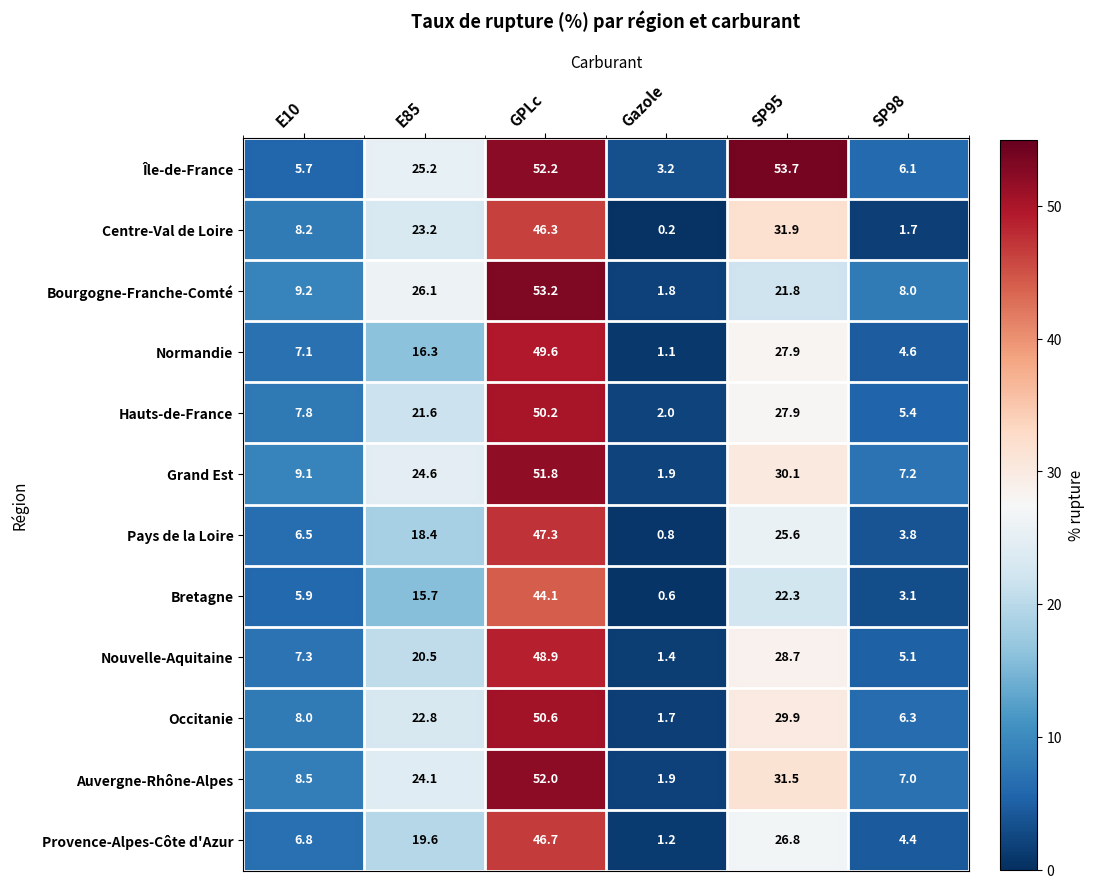

What is the sum of all Hauts-de-France values?

114.9